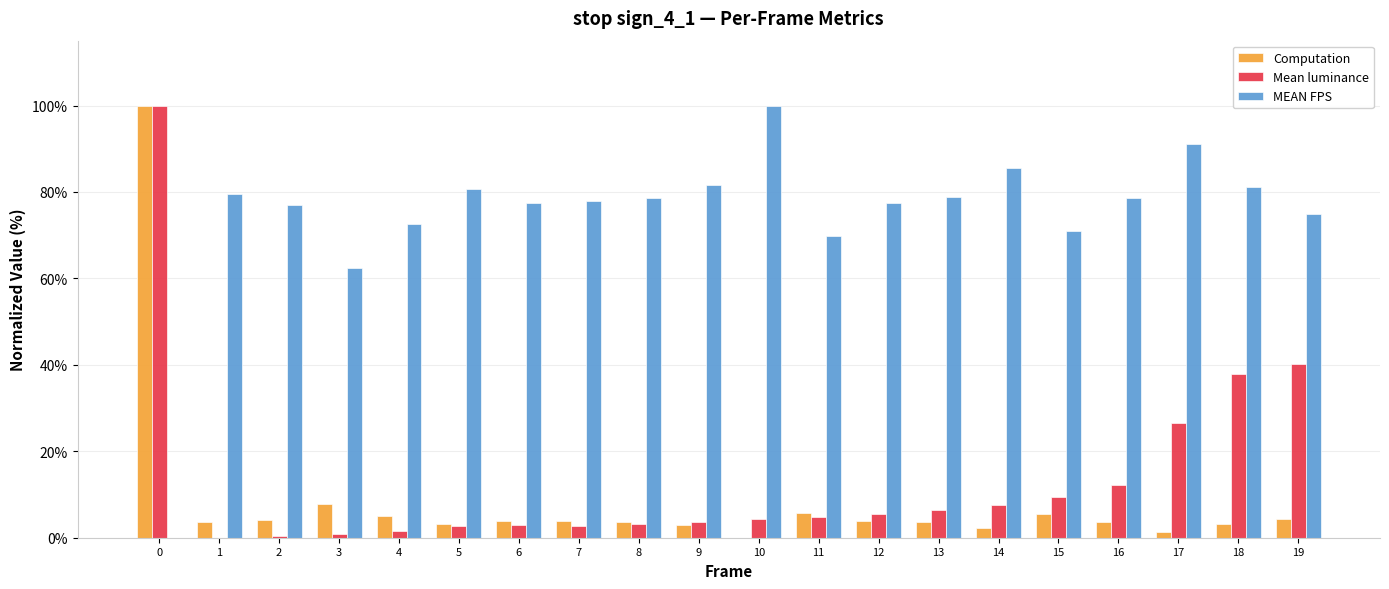

What is the maximum value shown in the chart?

100.0